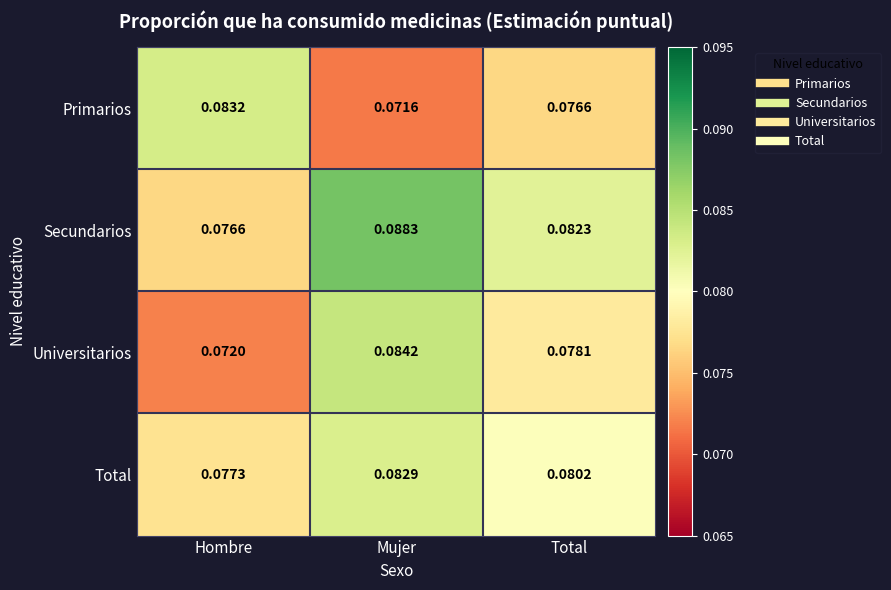

Which series has the largest range (max minus min)?

Universitarios